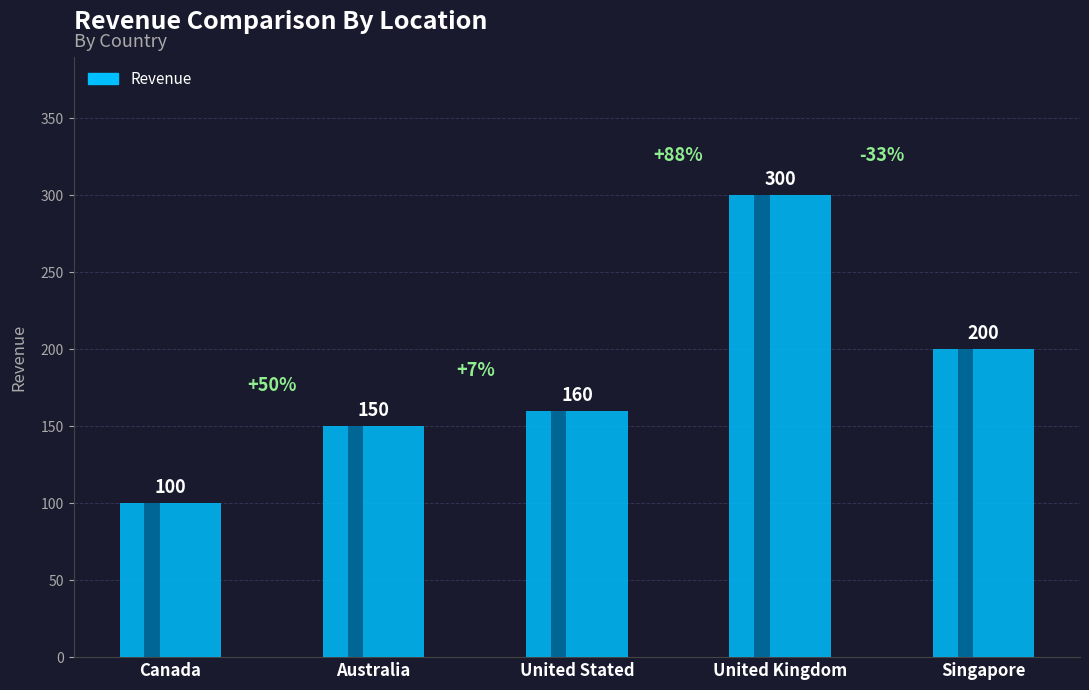

Reading left to right, extract all data points from this chart.

Canada=100	Australia=150	United Stated=160	United Kingdom=300	Singapore=200